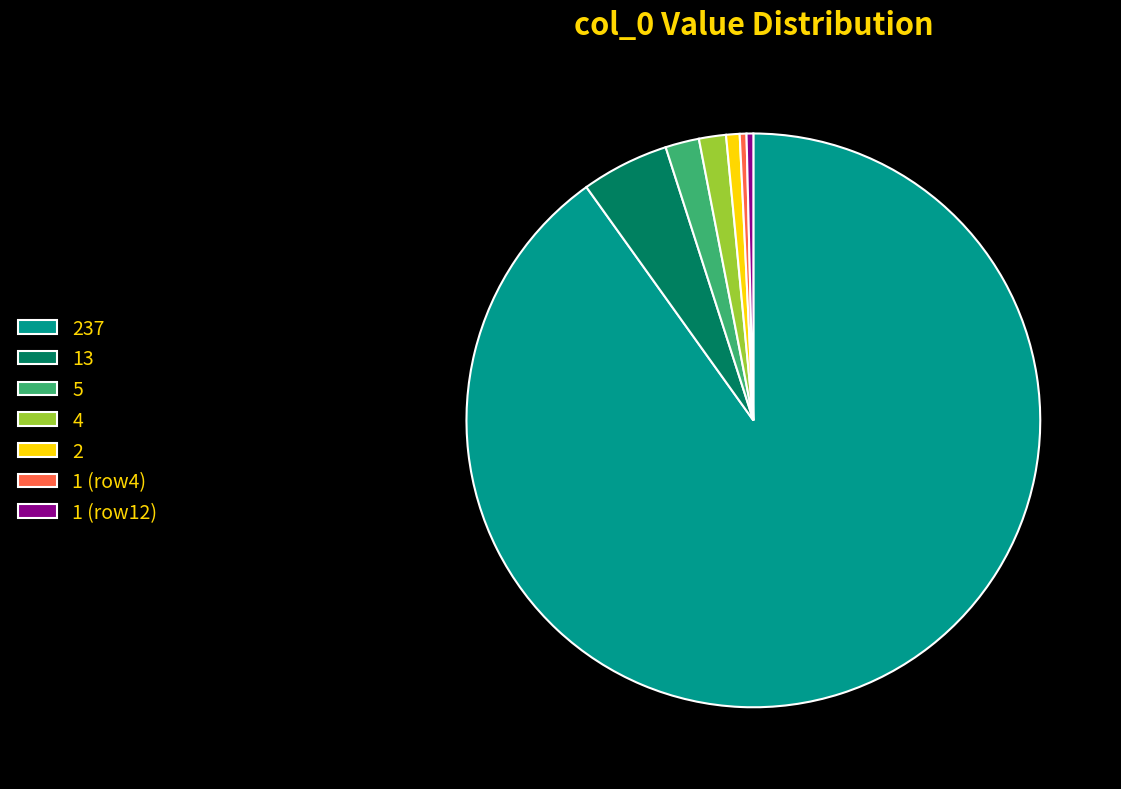

Which category has the biggest portion of the pie?

237